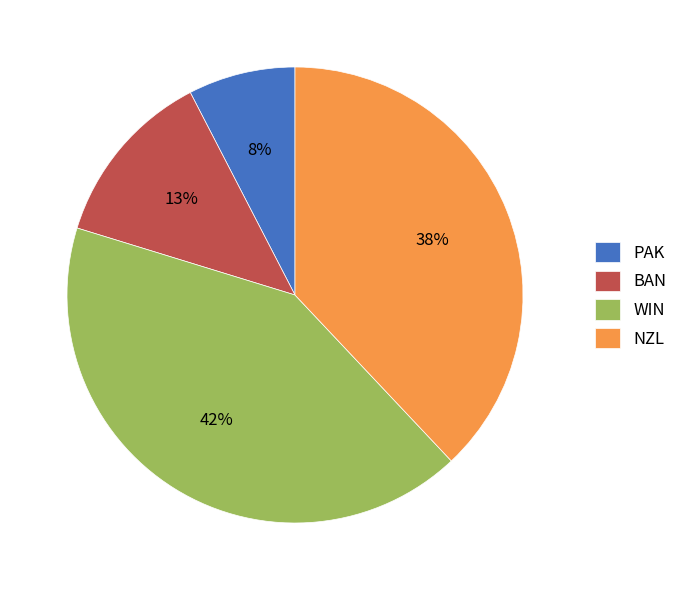

Is the sum of PAK and WIN greater than half?

No